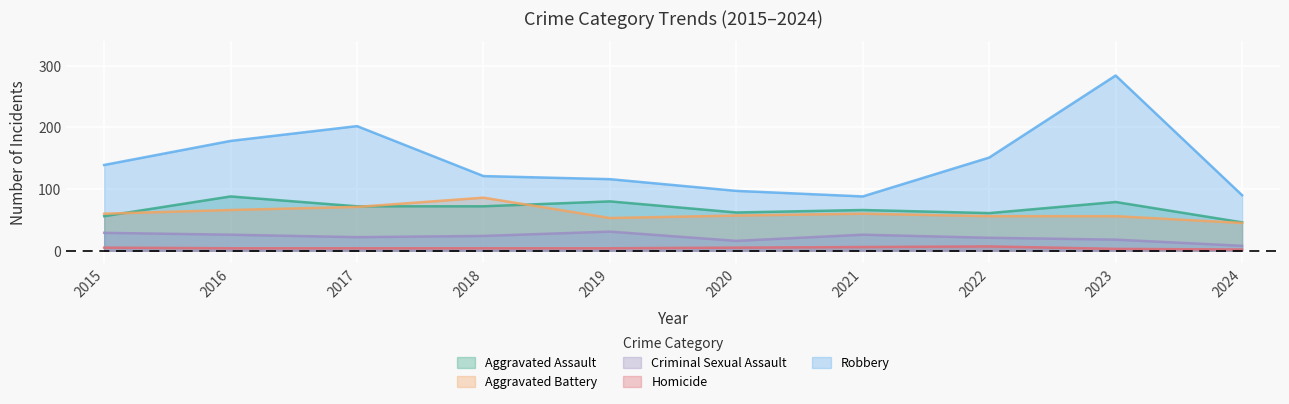

Where does the Robbery series first go above 139?

2016